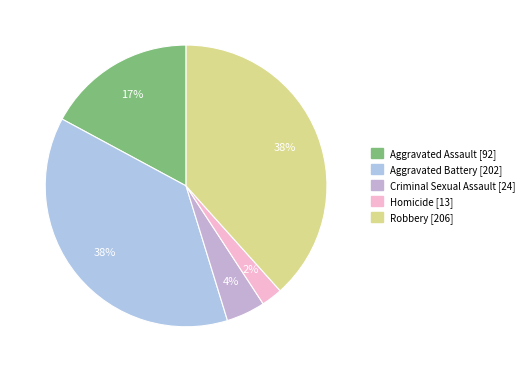

To the nearest percent, what is the average slice percentage?

20%